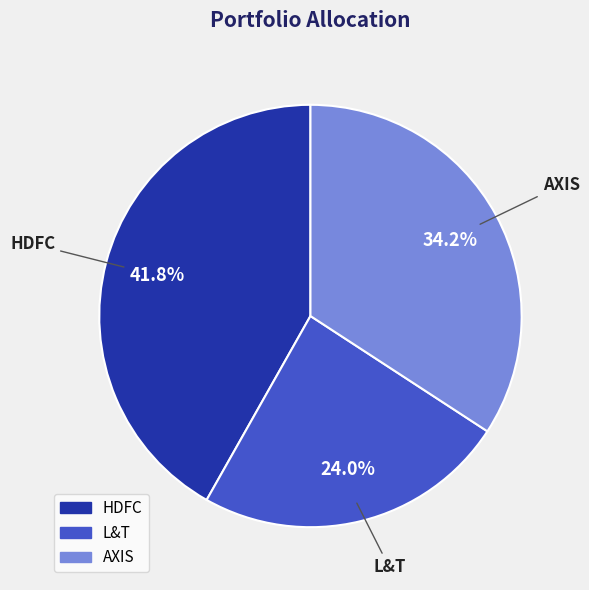

To the nearest percent, what is the difference between the L&T and AXIS slice percentages?

10%